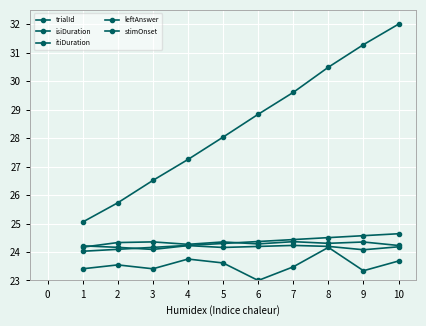

What is the average value of the trialId series?

24.3